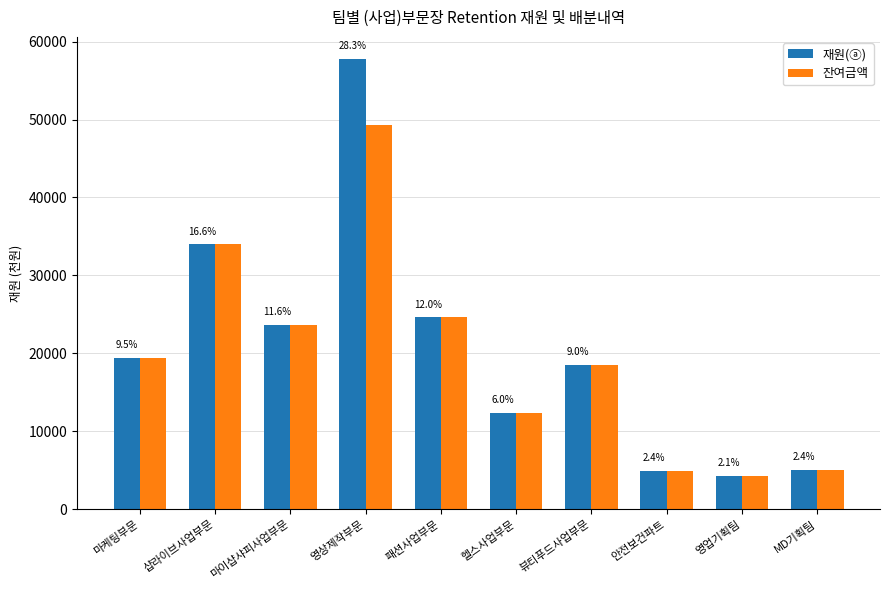

Rank the series by their maximum value, from highest to lowest.

재원(ⓐ), 잔여금액